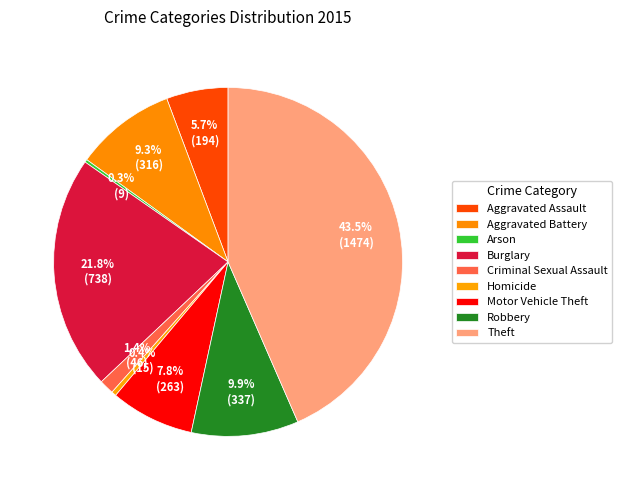

Which category has the biggest portion of the pie?

Theft